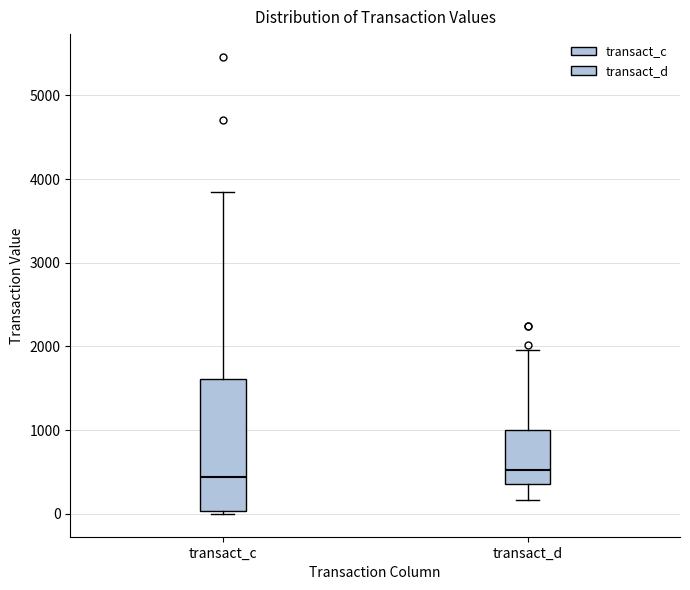

Reading left to right, read every box against the y-axis: the position of its median line, the range the box covers, and the ends of its whiskers. The values are not printed on the chart, so give them approximately, as read against the axis.

transact_c: median 400, box 0 to 1600, whiskers 0 to 3800
transact_d: median 500, box 400 to 1000, whiskers 200 to 2000